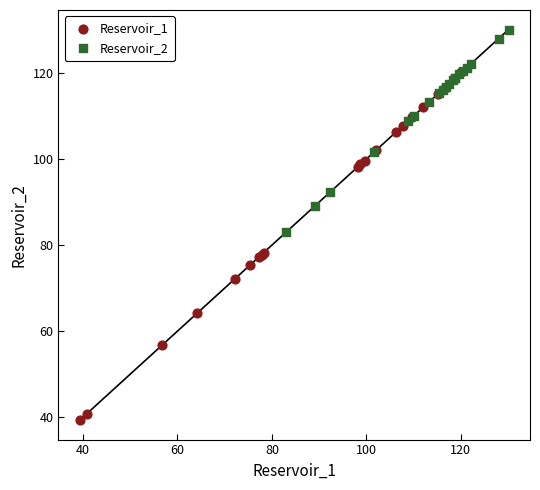

Which series contains the highest Y value?

Reservoir_2